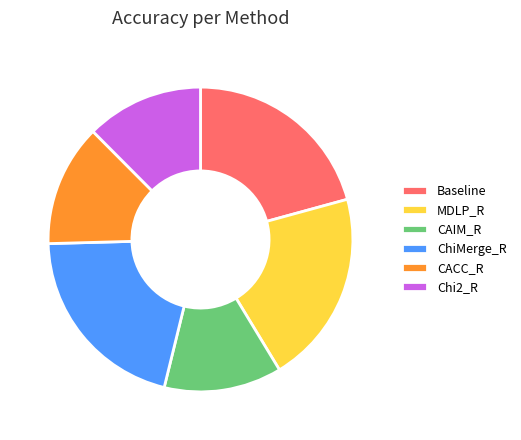

Is it true that Chi2_R is 27% of the pie?

False